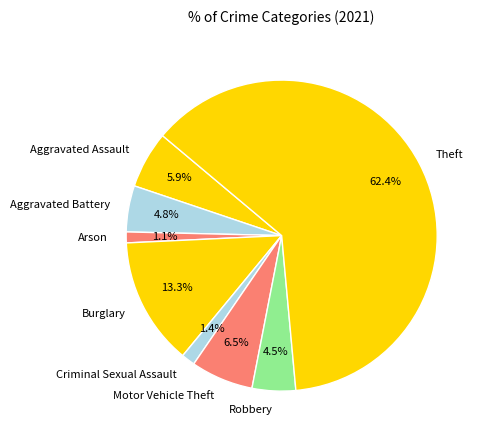

To the nearest percent, what portion does Criminal Sexual Assault represent?

1%